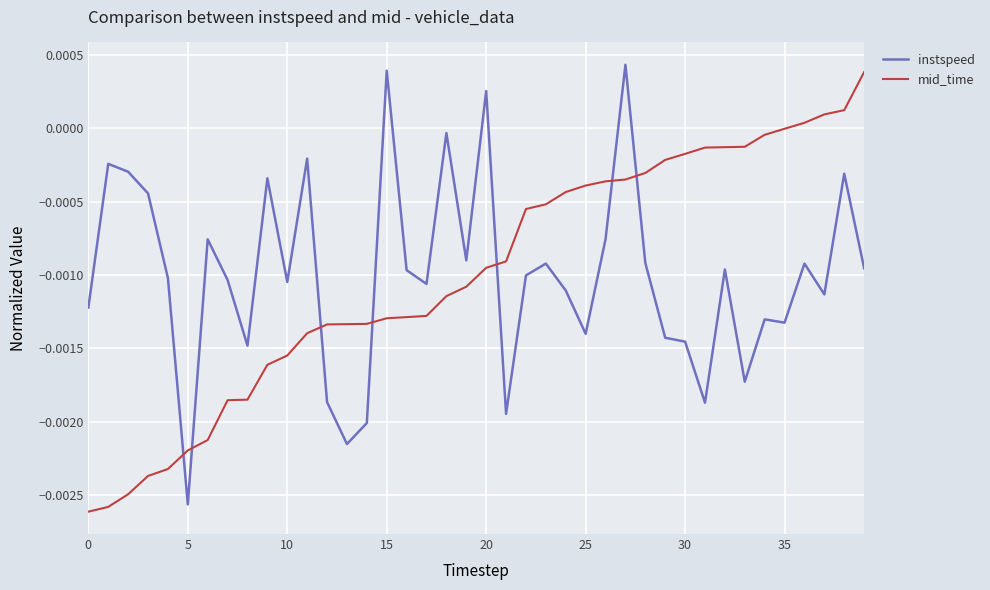

How many times do instspeed and mid_time cross each other?

7